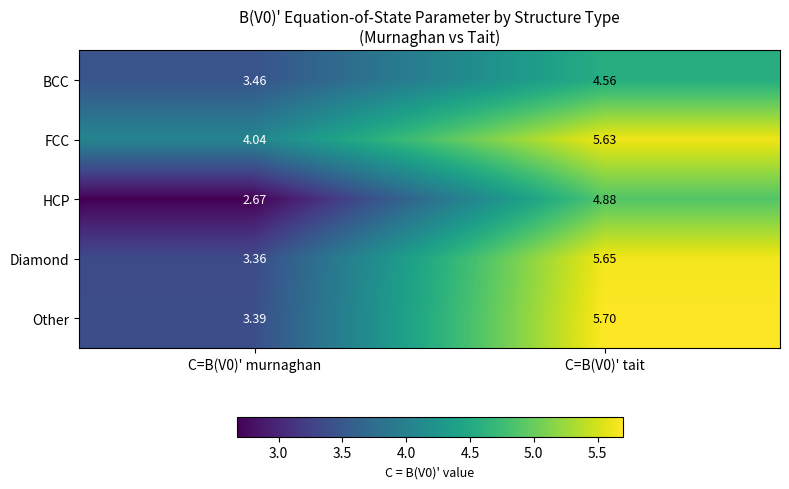

Between C=B(V0)' murnaghan and C=B(V0)' tait, which series saw the biggest shift?

Other